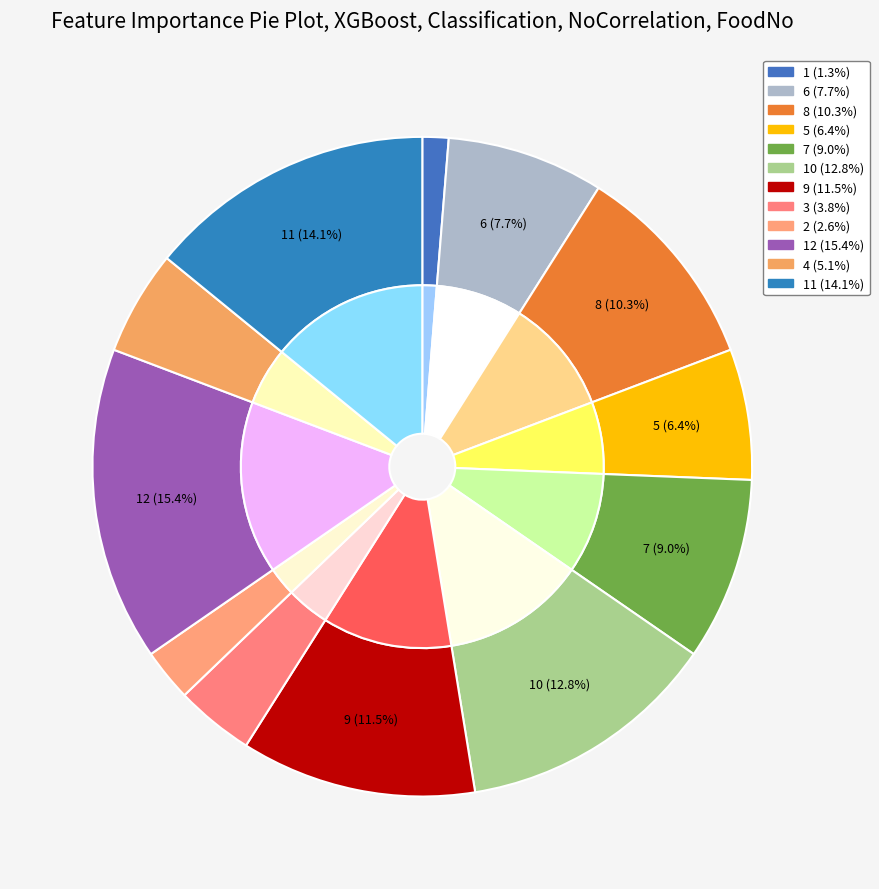

Does any single category account for the majority?

No